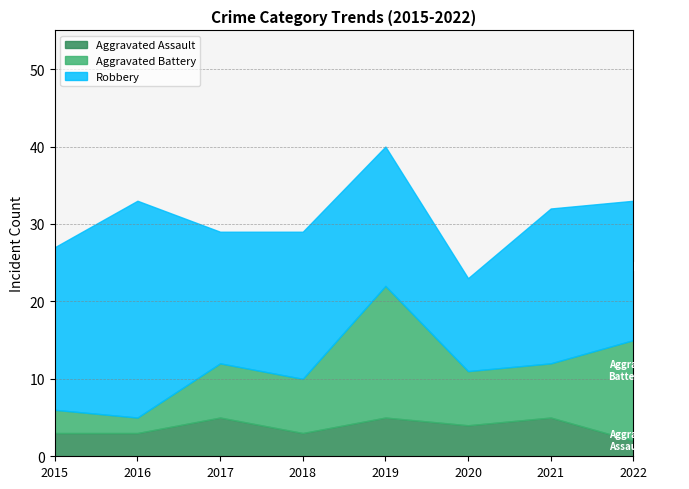

Reading left to right, extract all data points from this chart.

Aggravated Assault: 3	3	5	3	5	4	5	2
Aggravated Battery: 3	2	7	7	17	7	7	13
Robbery: 21	28	17	19	18	12	20	18